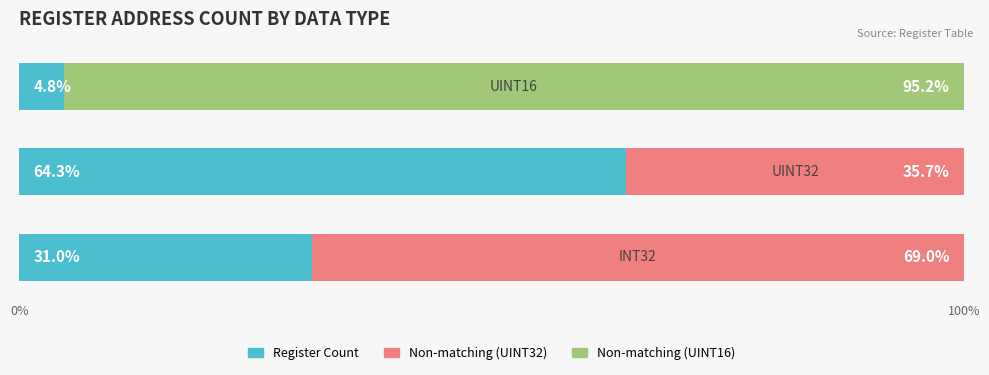

How many series are shown in this chart?

2